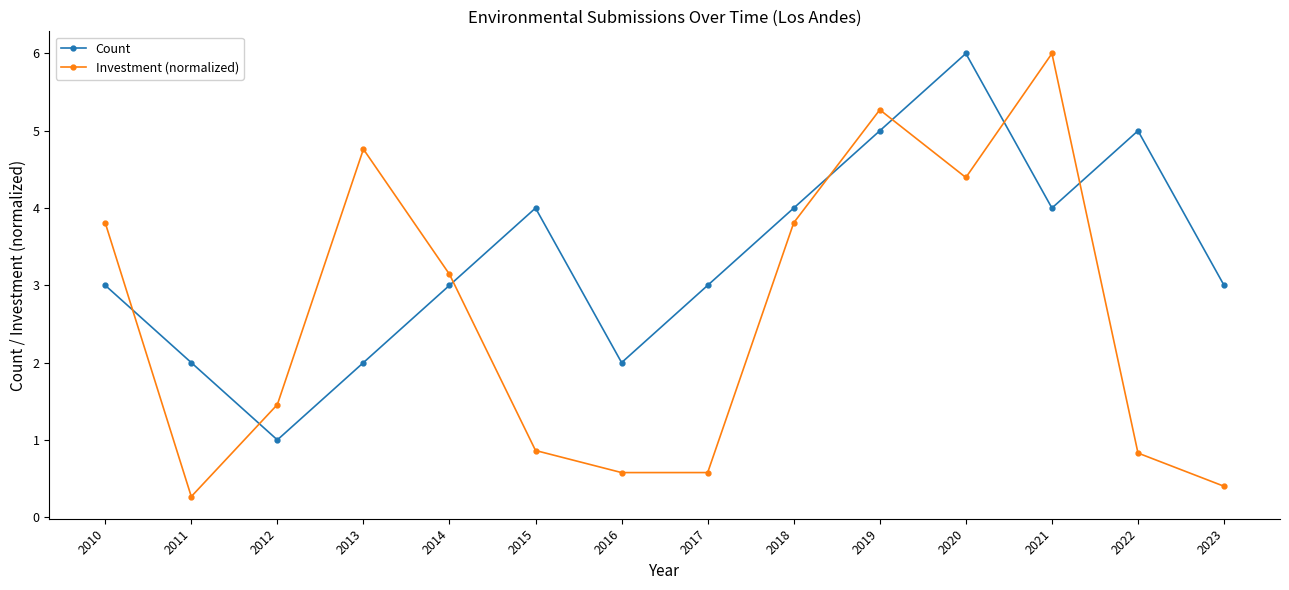

Where does the Investment (normalized) series first go above 3?

2010